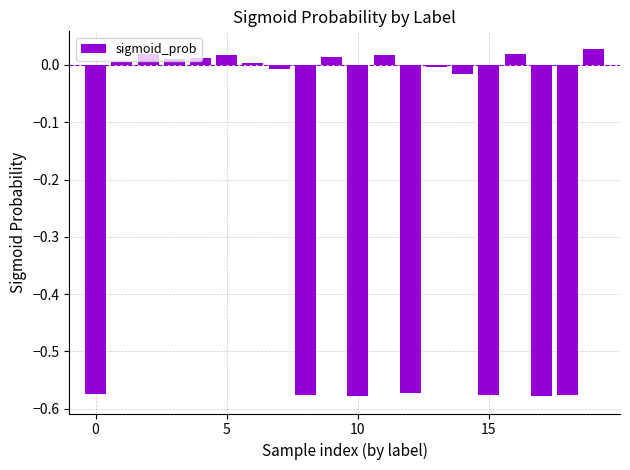

What is the difference between the second highest and second lowest values?

0.6